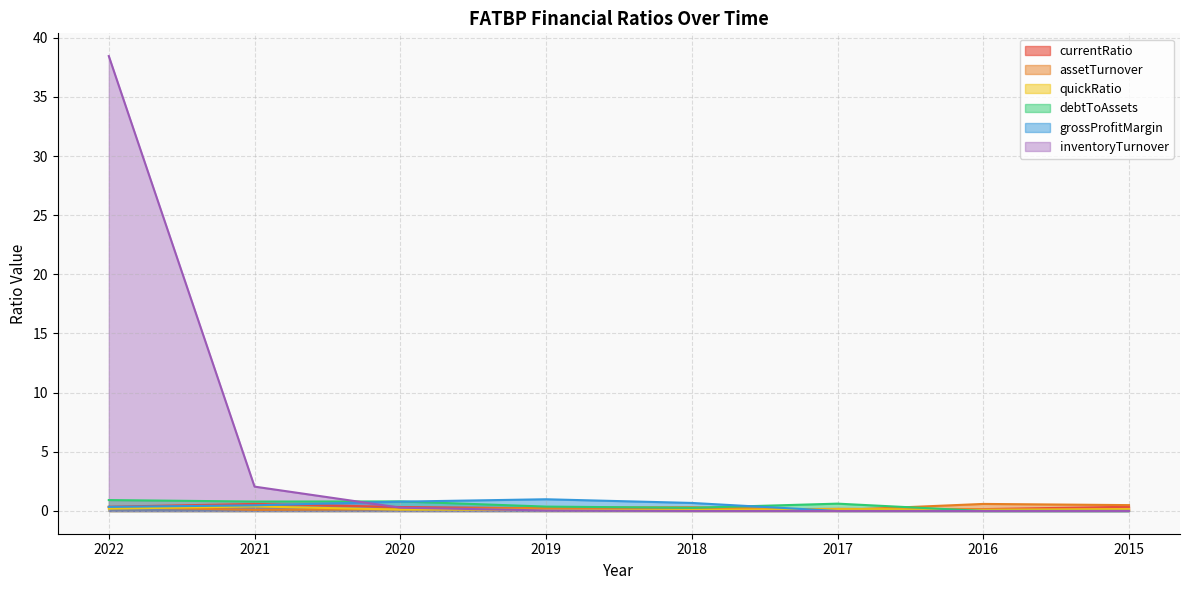

Reading left to right, list all the values displayed in this chart.

currentRatio: 0.4	0.6	0.3	0.2	0.1	0.2	0.2	0.4
assetTurnover: 0.3	0.1	0.1	0.3	0.3	0.1	0.6	0.5
quickRatio: 0.2	0.4	0.1	0.1	0.1	0.2	0.1	0.2
debtToAssets: 0.9	0.8	0.8	0.4	0.3	0.6	0.0	0.0
grossProfitMargin: 0.3	0.5	0.8	1.0	0.7	0.0	0.0	0.0
inventoryTurnover: 38.4	2.1	0.3	0.0	0.0	0.0	0.0	0.0